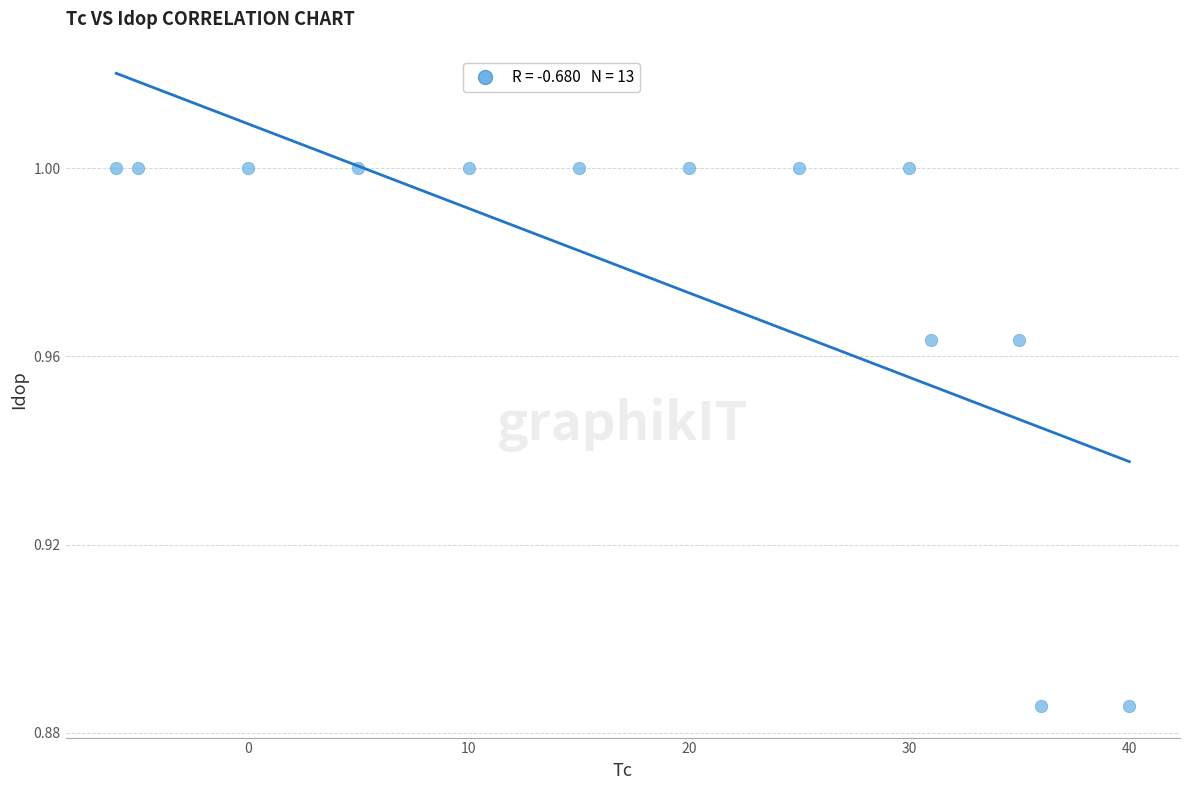

What is the range of X values (max minus min)?

46.0